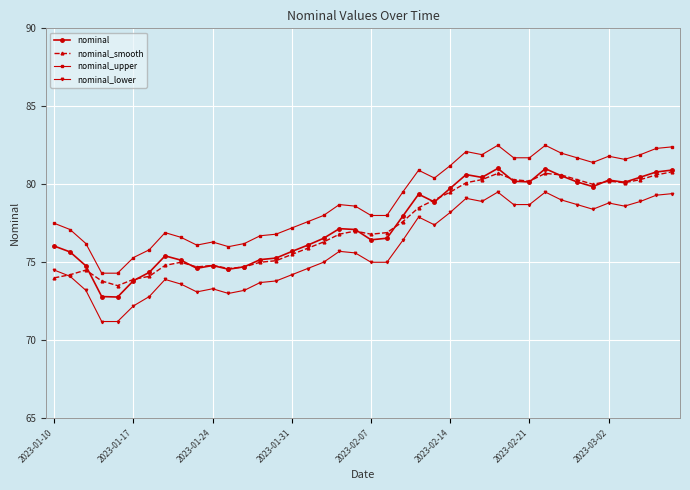

True or false: nominal_upper and nominal_lower intersect in this chart.

False